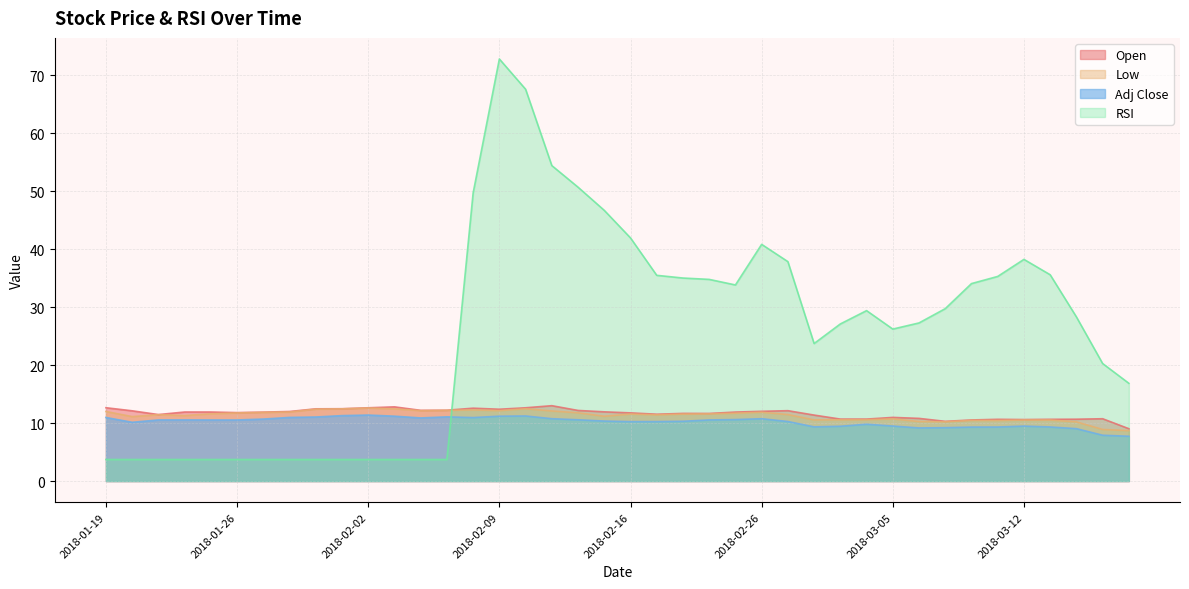

Does the chart display data point markers on the line(s)?

No